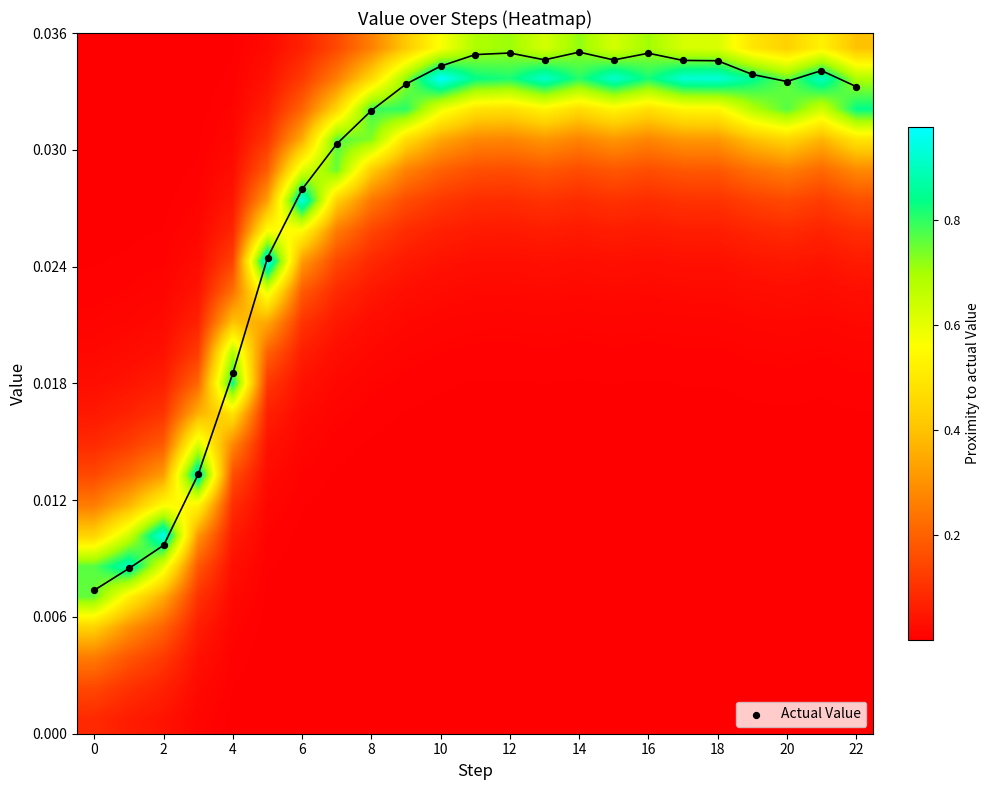

At how many categories does at least one series exceed 0?

23